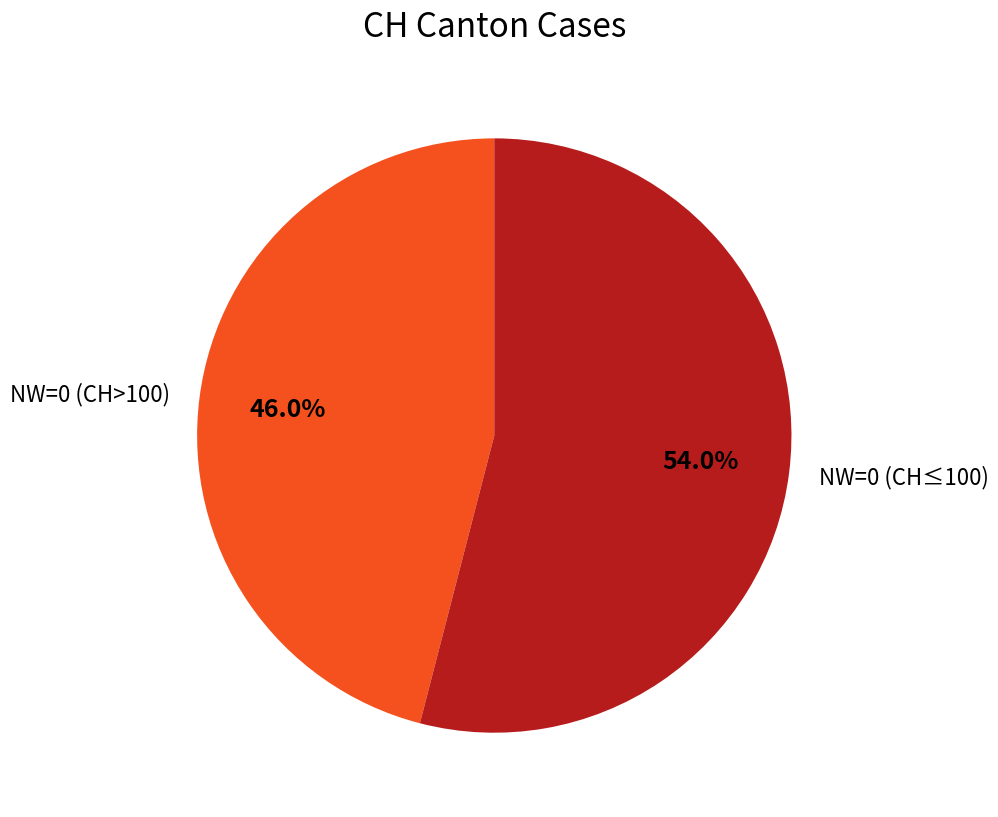

Is there any slice that represents more than half of the pie?

Yes